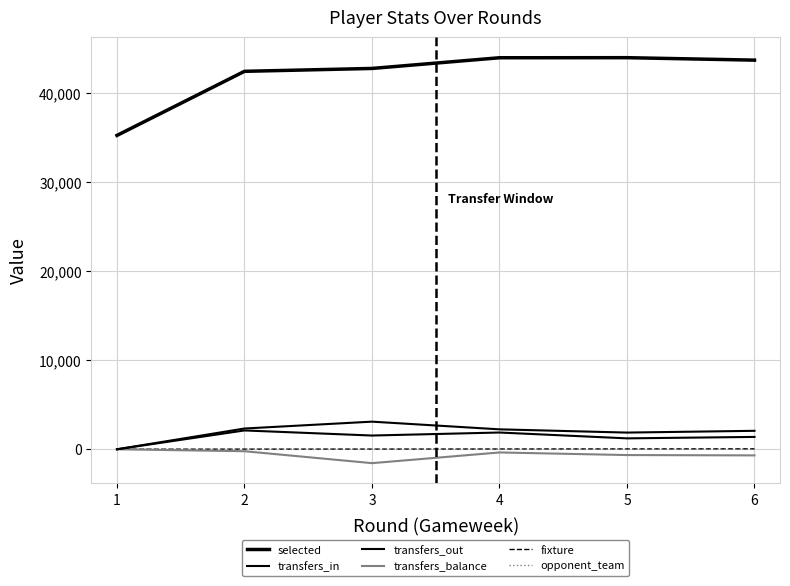

How many lines are shown in the chart?

6